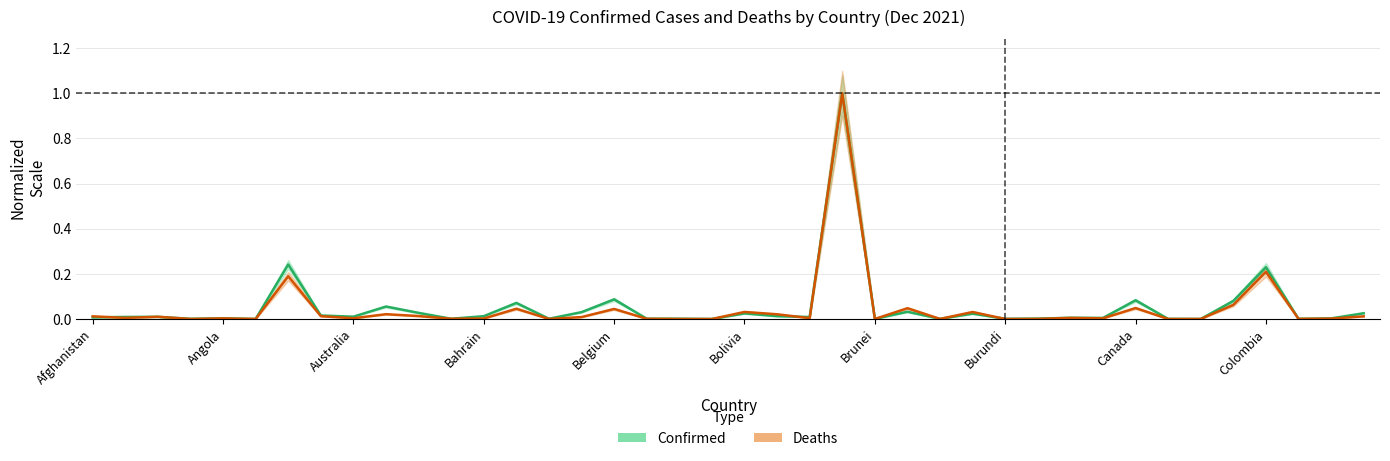

Between which two adjacent categories do Deaths and Confirmed first intersect?

Afghanistan and Angola